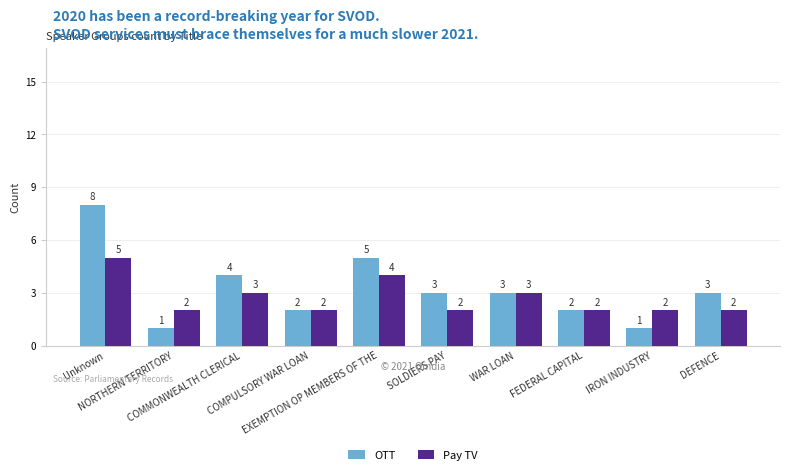

Count the OTT values in the range 2 to 4.

6